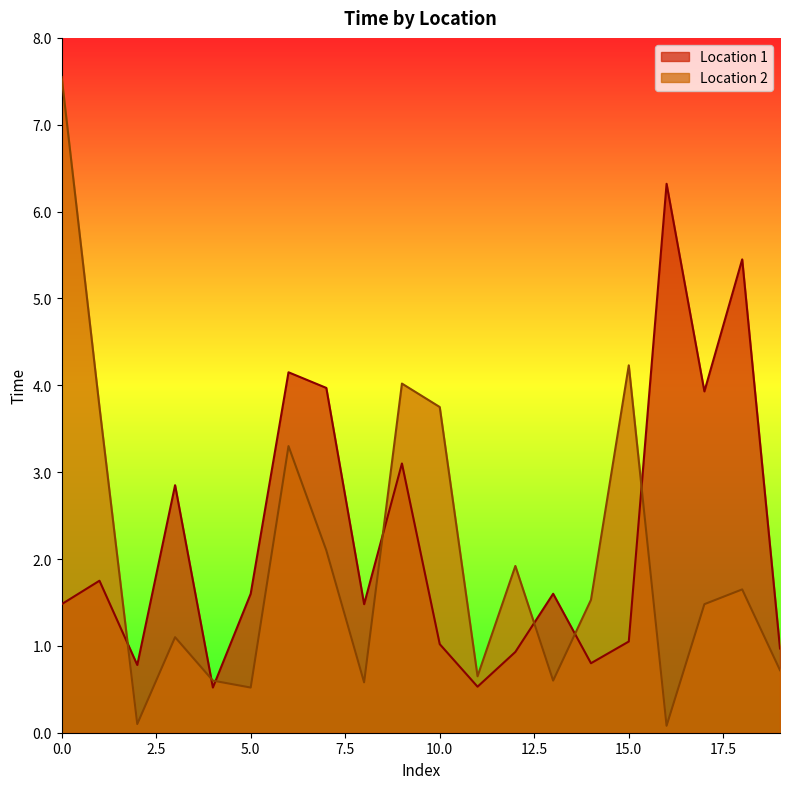

Reading left to right, list all the values displayed in this chart.

Location 1: 1.5	1.8	0.8	2.9	0.5	1.6	4.2	4.0	1.5	3.1	1.0	0.5	0.9	1.6	0.8	1.1	6.3	3.9	5.5	1.0
Location 2: 7.5	3.8	0.1	1.1	0.6	0.5	3.3	2.1	0.6	4.0	3.8	0.7	1.9	0.6	1.5	4.2	0.1	1.5	1.6	0.7